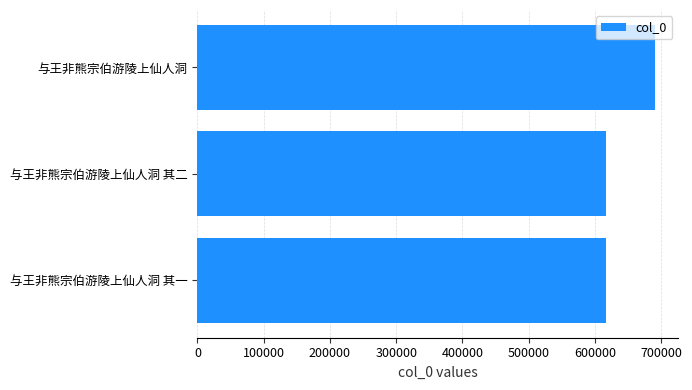

What is the difference between the maximum and minimum values?

75112